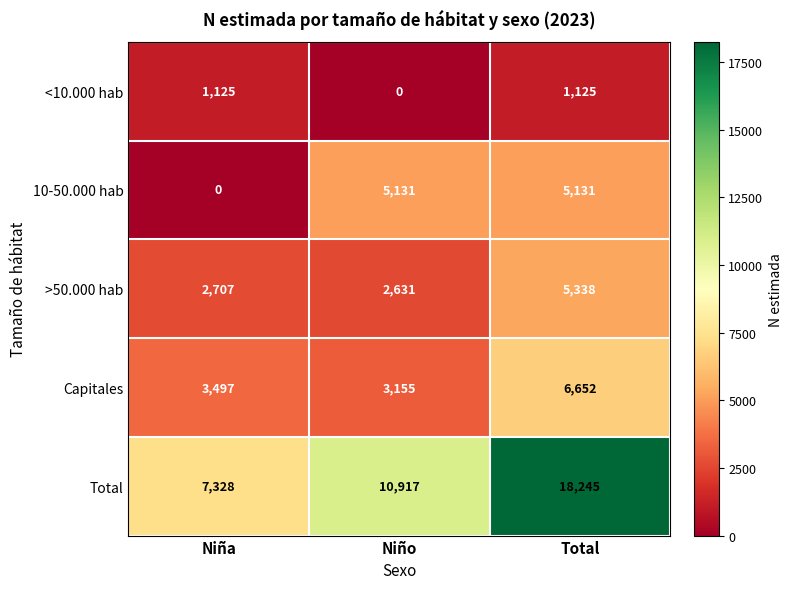

Reading left to right, transcribe all the data shown in this chart.

<10.000 hab: 1125	0	1125
10-50.000 hab: 0	5131	5131
>50.000 hab: 2707	2631	5338
Capitales: 3497	3155	6652
Total: 7328	10917	18245